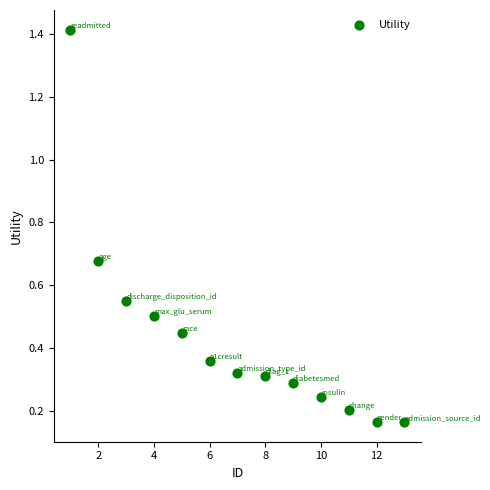

What is the range of X values (max minus min)?

12.0